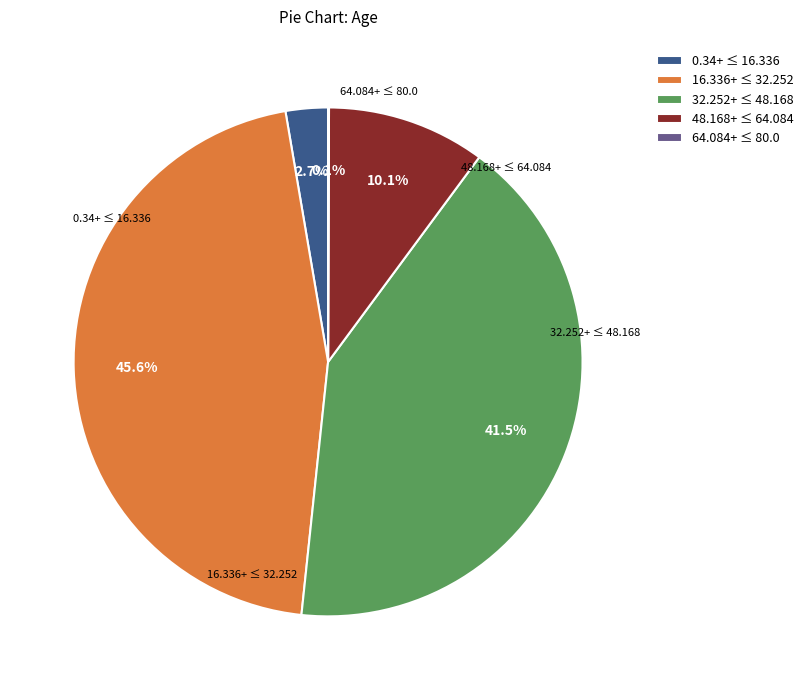

Approximately how many times larger is the value at 32.252+ ≤ 48.168 compared to 16.336+ ≤ 32.252?

0.9